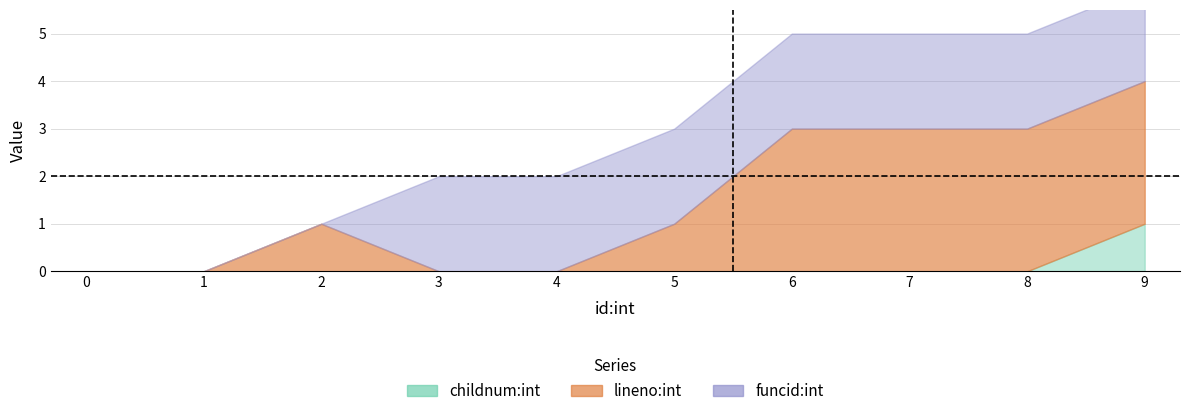

Where does the lineno:int series first go above 1?

6